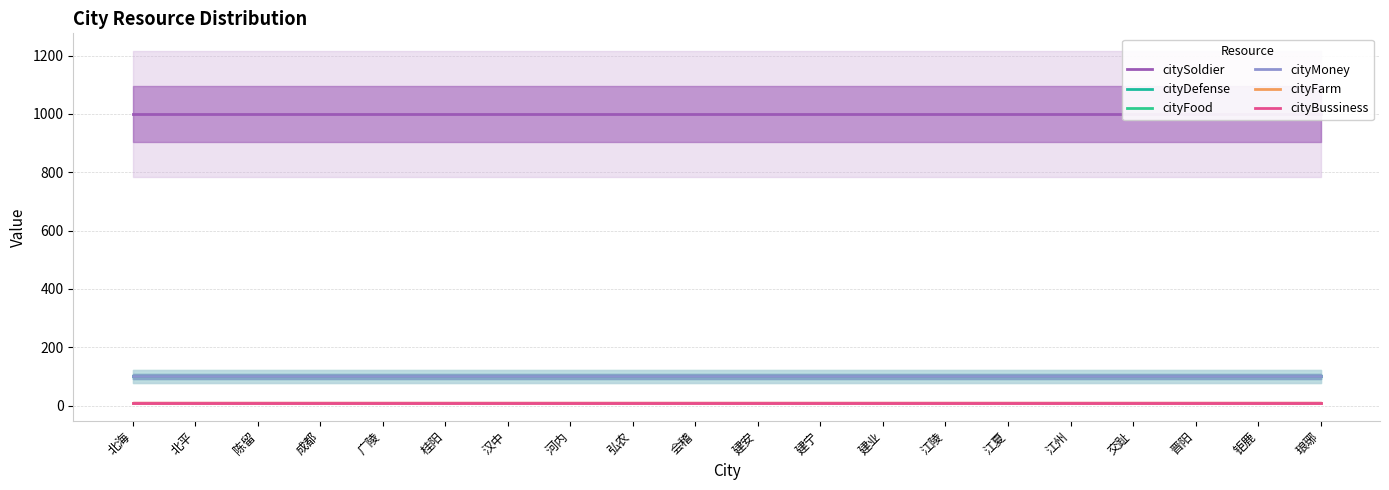

What are all the series names shown in the legend?

citySoldier, cityDefense, cityFood, cityMoney, cityFarm, cityBussiness